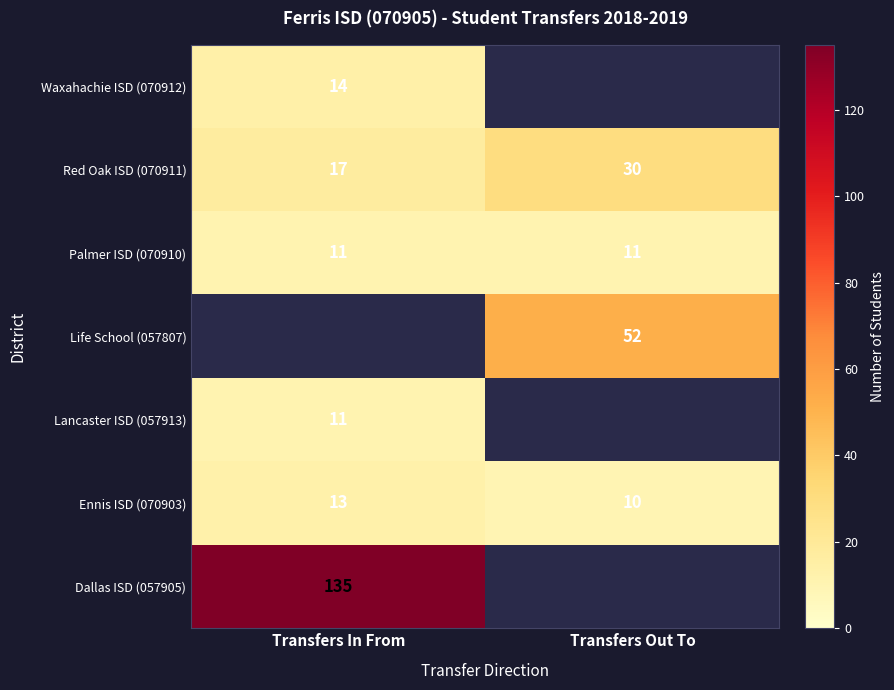

List the labels in order of Red Oak ISD (070911) value, largest first.

Transfers Out To, Transfers In From